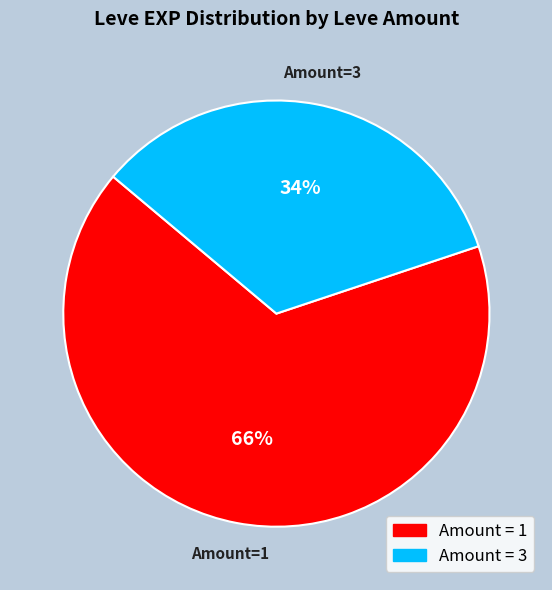

Does any single category account for the majority?

Yes